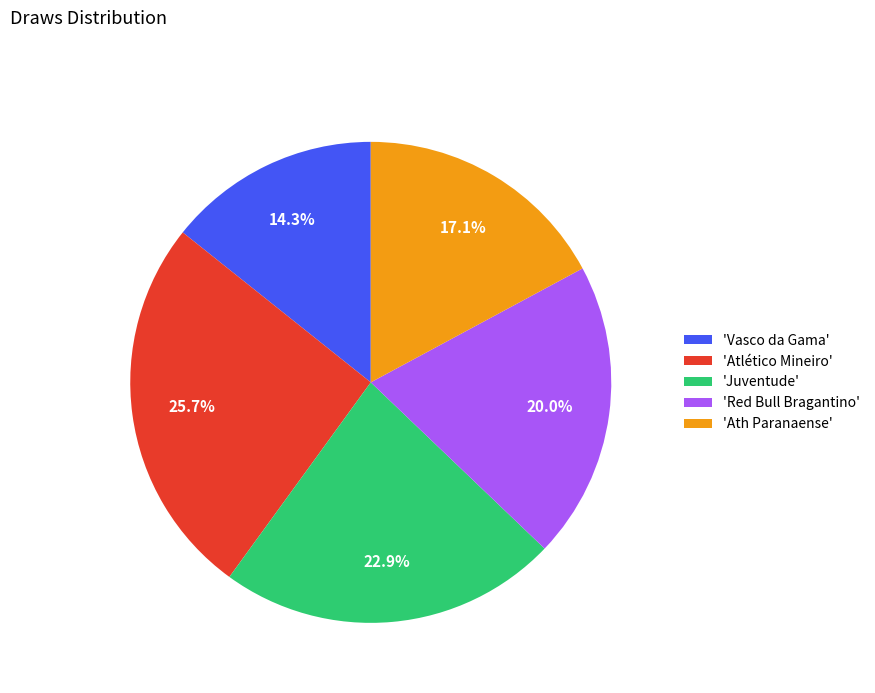

To the nearest percent, what is the average slice percentage?

20%